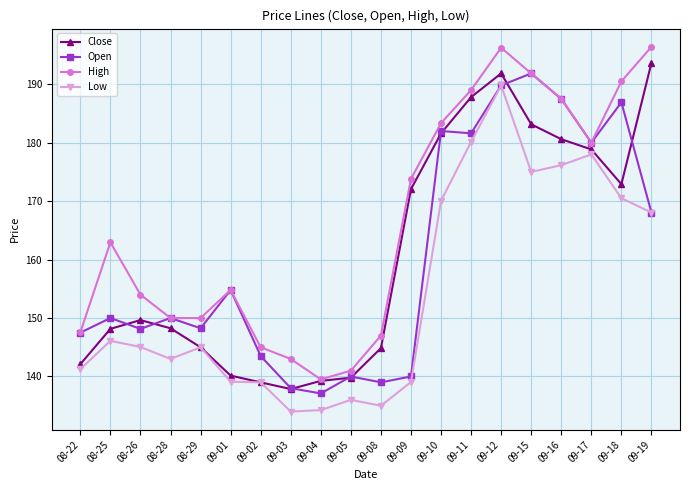

Is it true that Open equals 278.0 at 09-19?

False